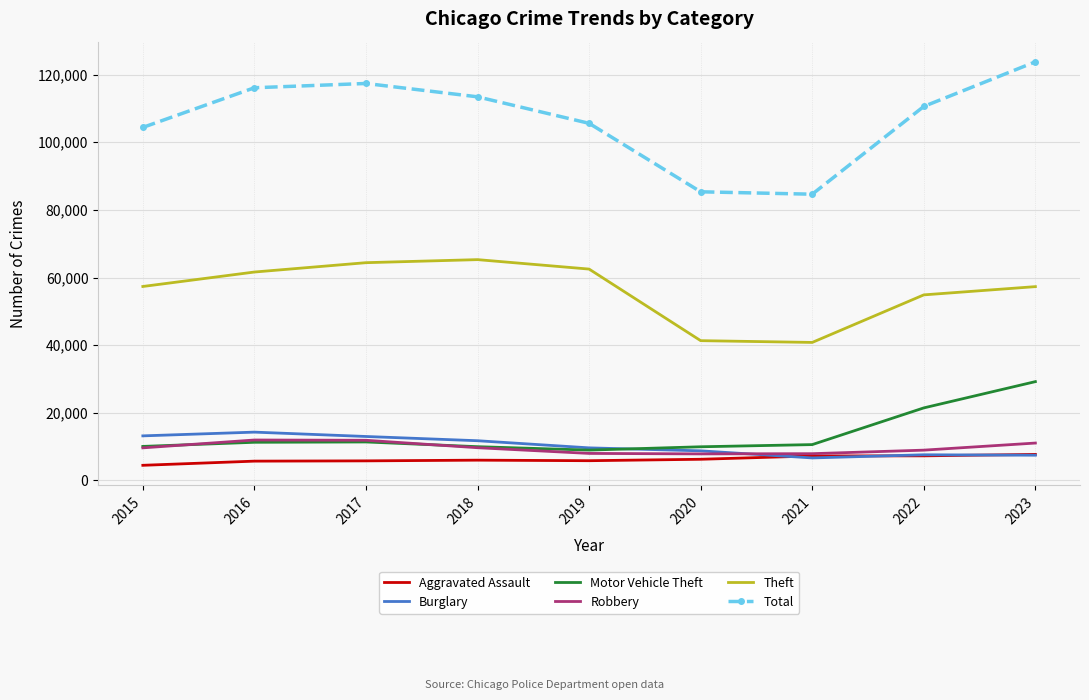

Is it true that Aggravated Assault equals 7280 at 2022?

True